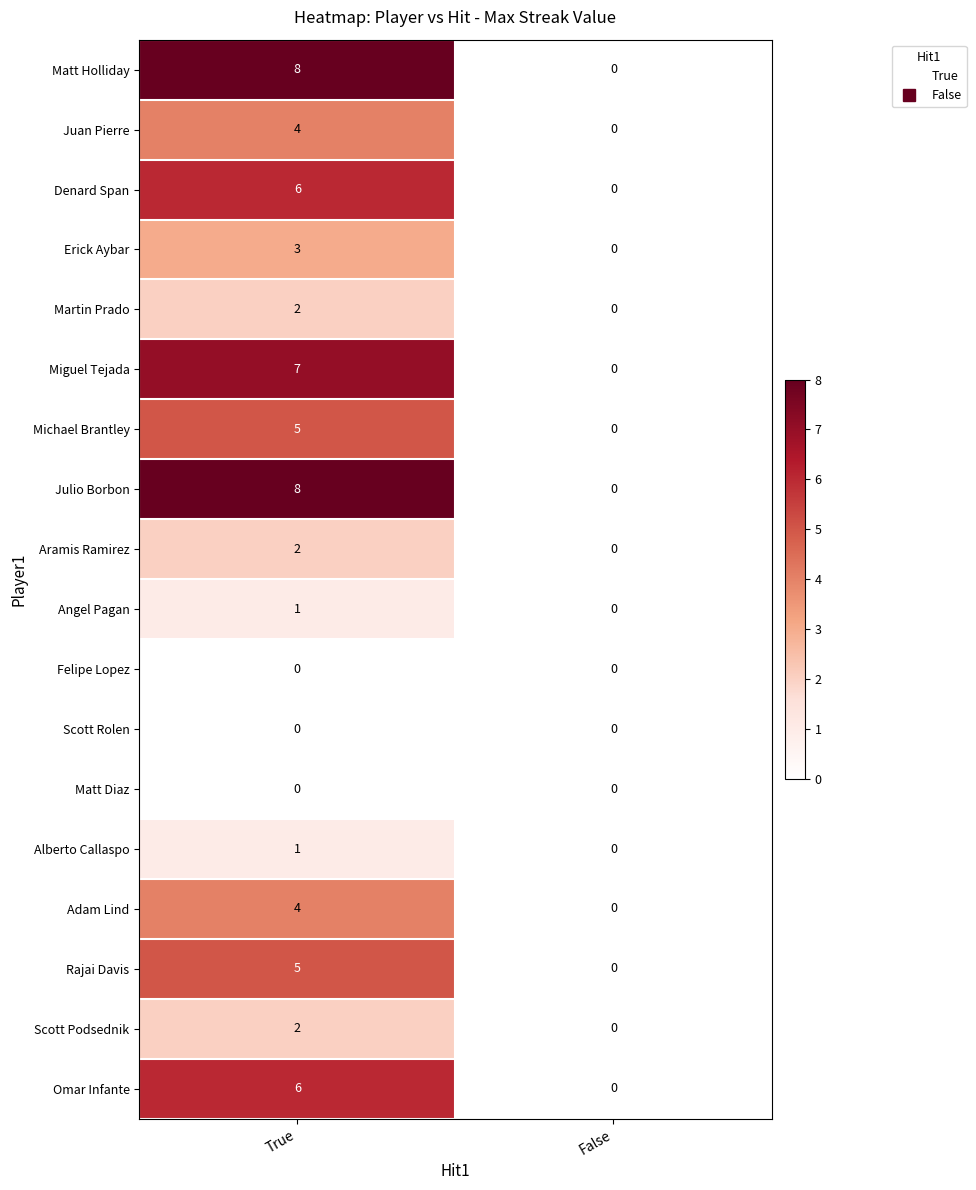

How many data points does each series have?

2